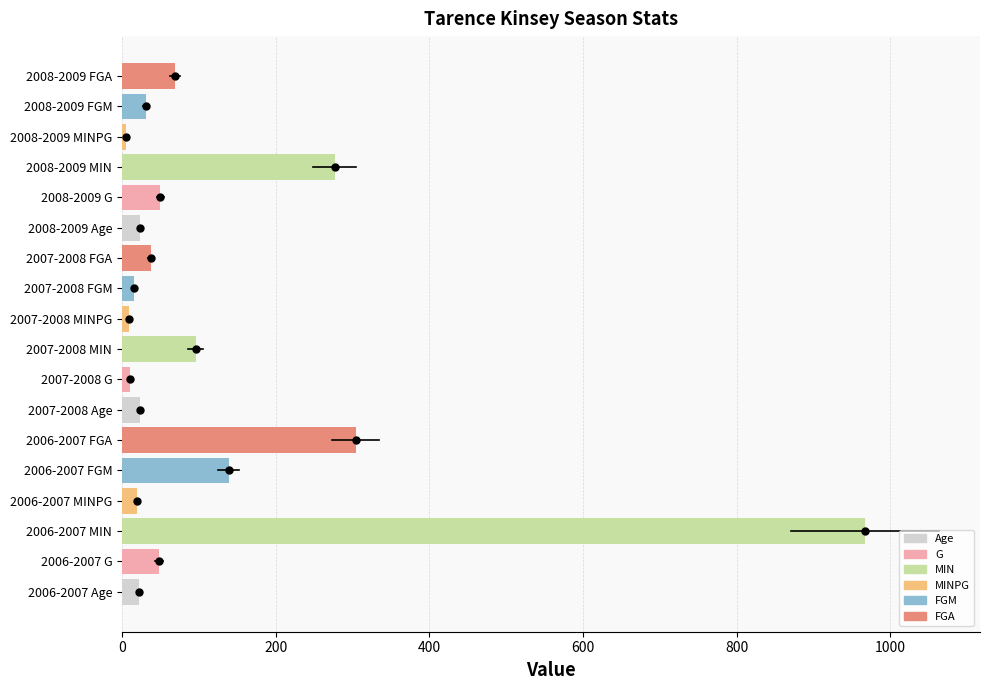

What is the average value?

119.4